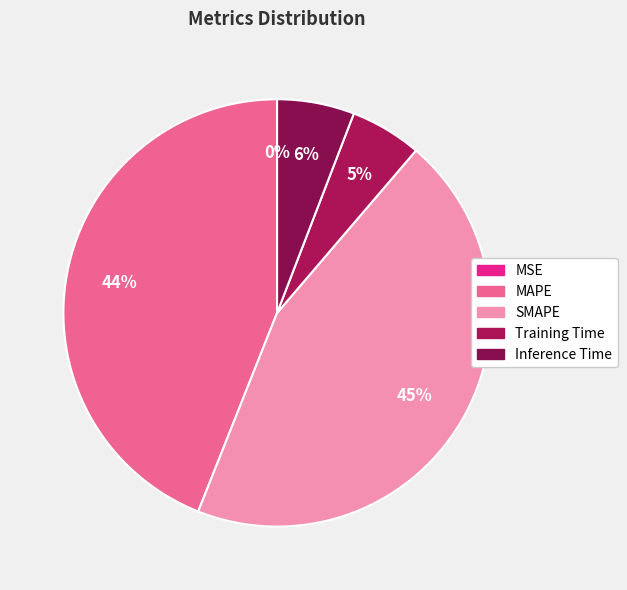

Which slice is the largest?

SMAPE